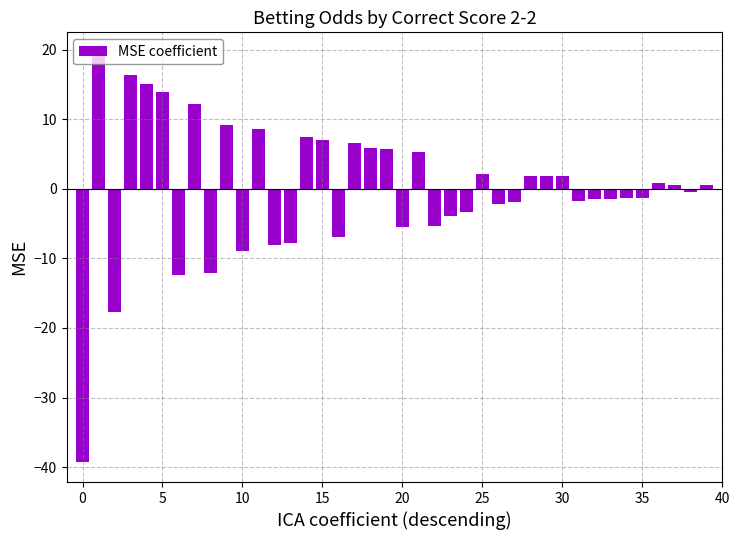

What is the difference between the second highest and second lowest values?

34.0